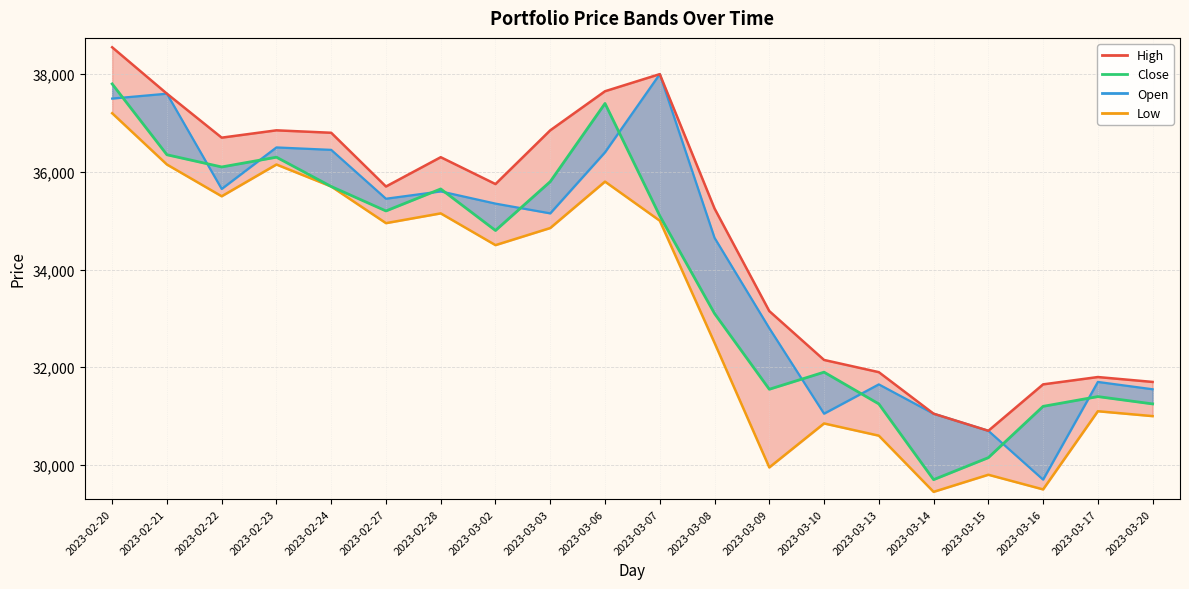

At which category does the chart reach its minimum across all series?

2023-03-14